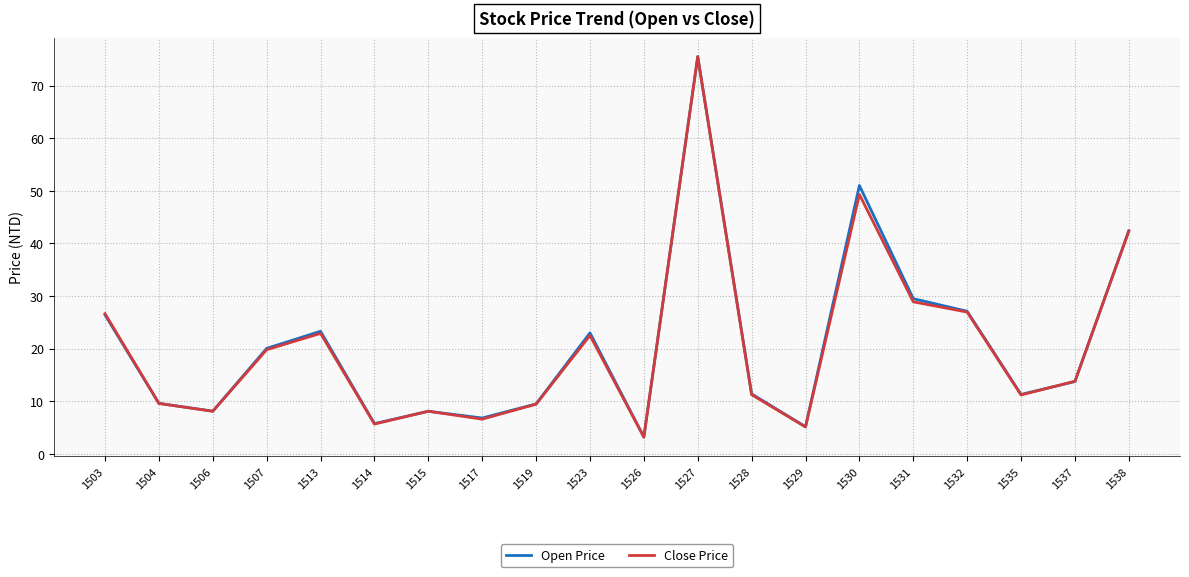

Between 1513 and 1514, which series saw the biggest shift?

Open Price